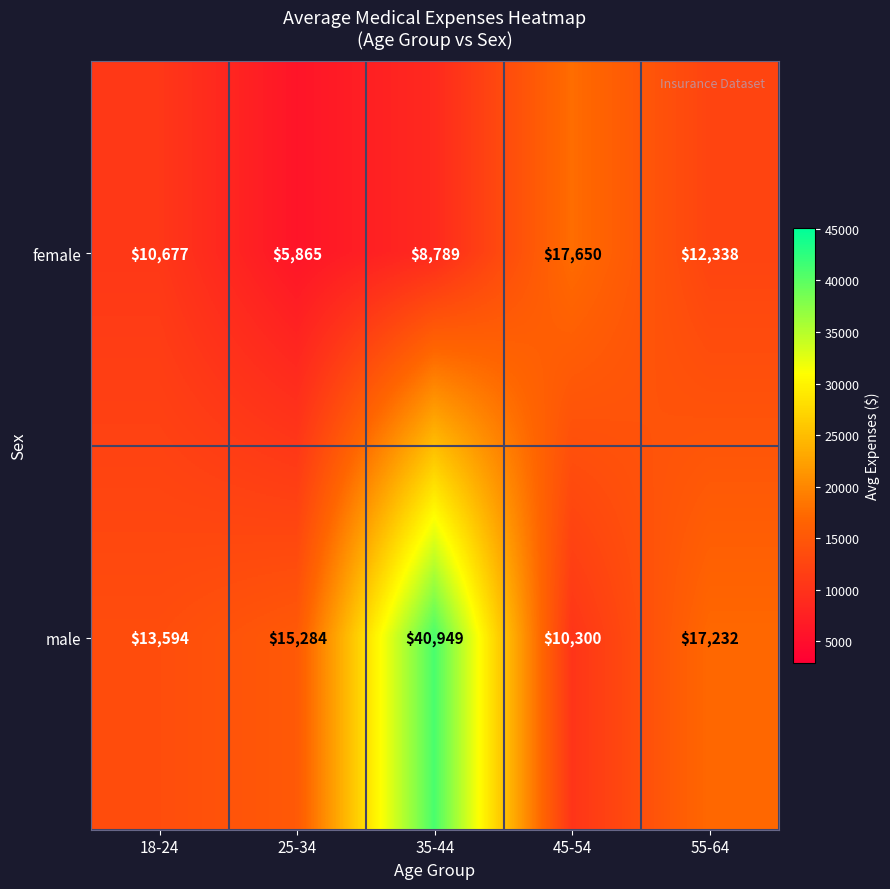

What is the average value of the male series?

19472